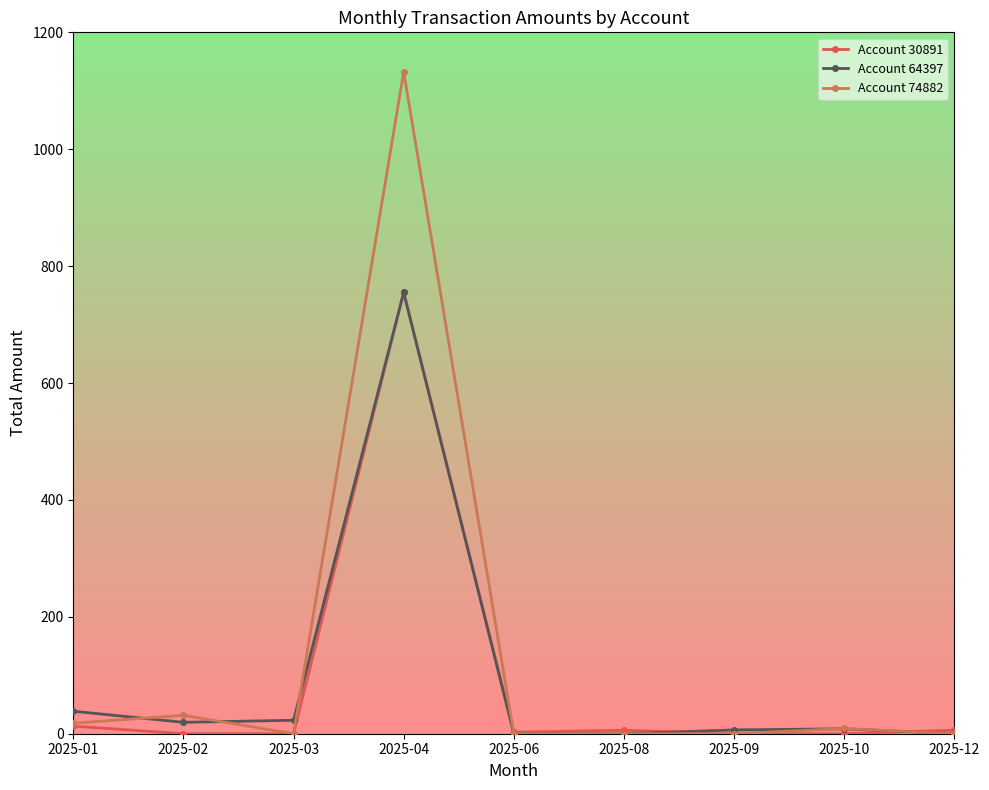

How many lines are shown in the chart?

3